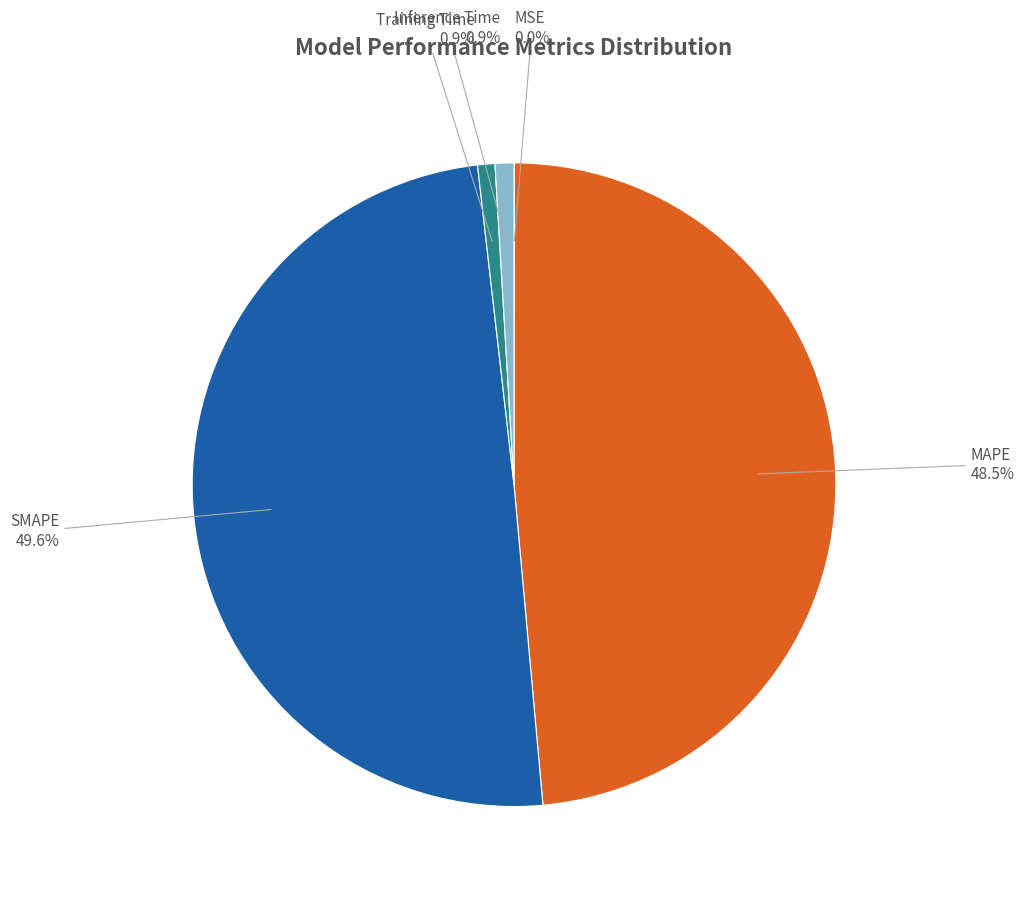

Is there any slice that represents more than half of the pie?

No